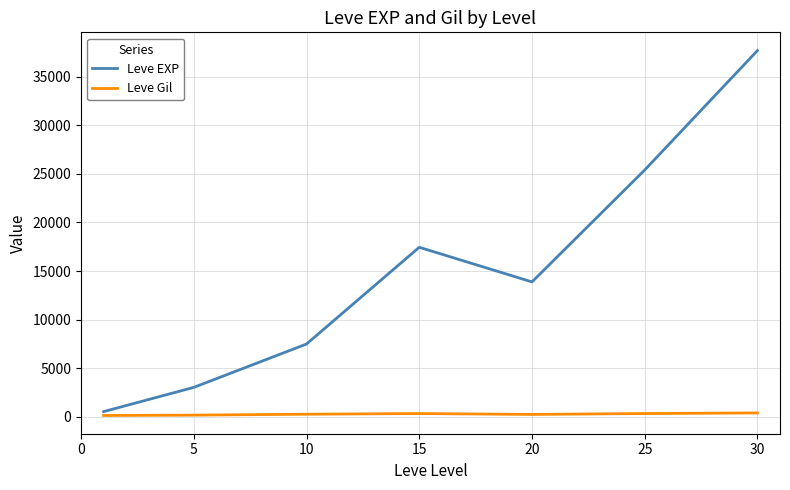

Which series has the largest total across all categories?

Leve EXP